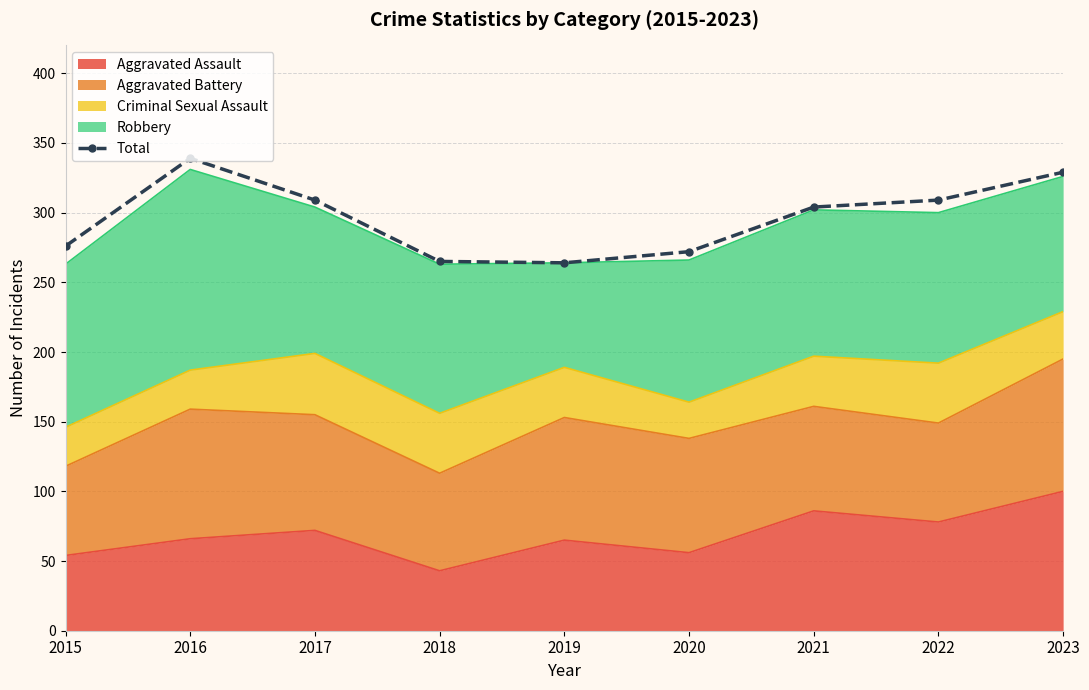

Reading left to right, transcribe all the data shown in this chart.

276	339	309	265	264	272	304	309	329